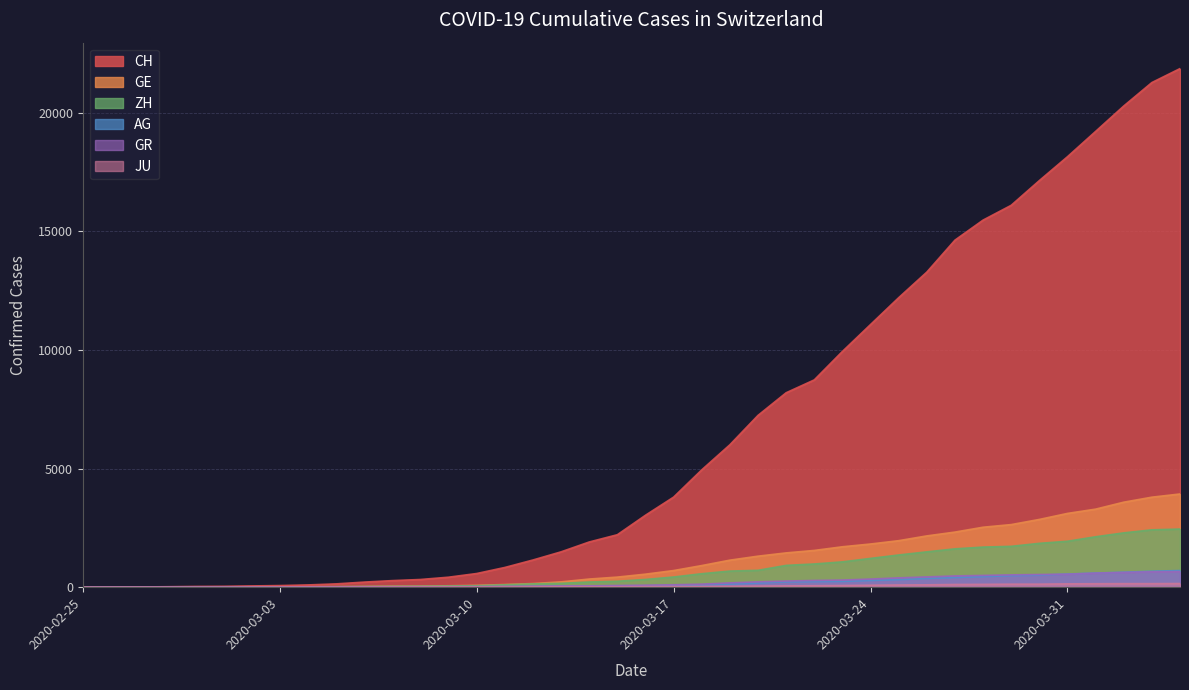

What is the maximum value for ZH?

2450